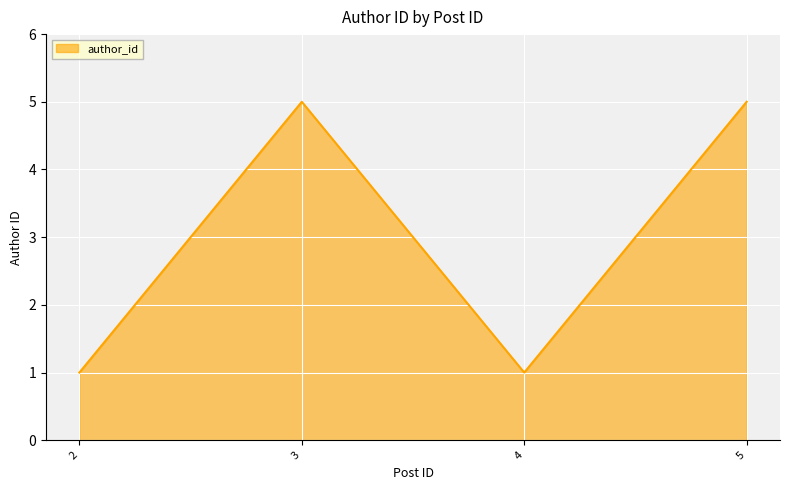

Count the number of categories in the chart.

4